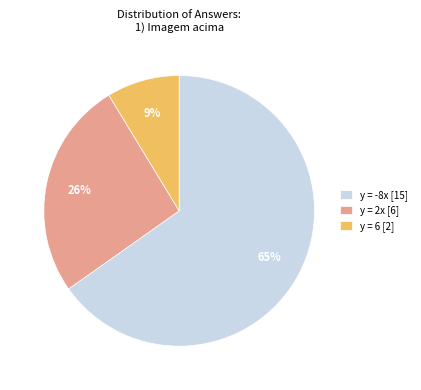

True or false: y = -8x [15] accounts for 65% of the total.

True